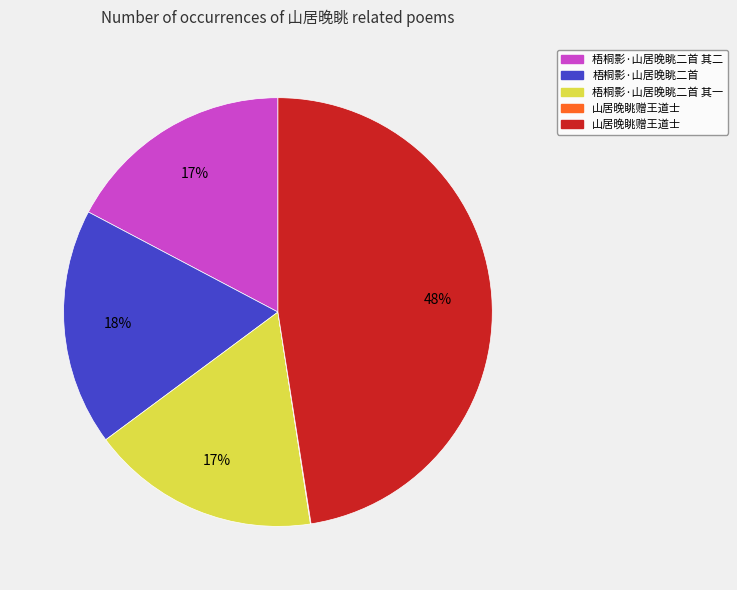

To the nearest percent, what is the average slice percentage?

20%